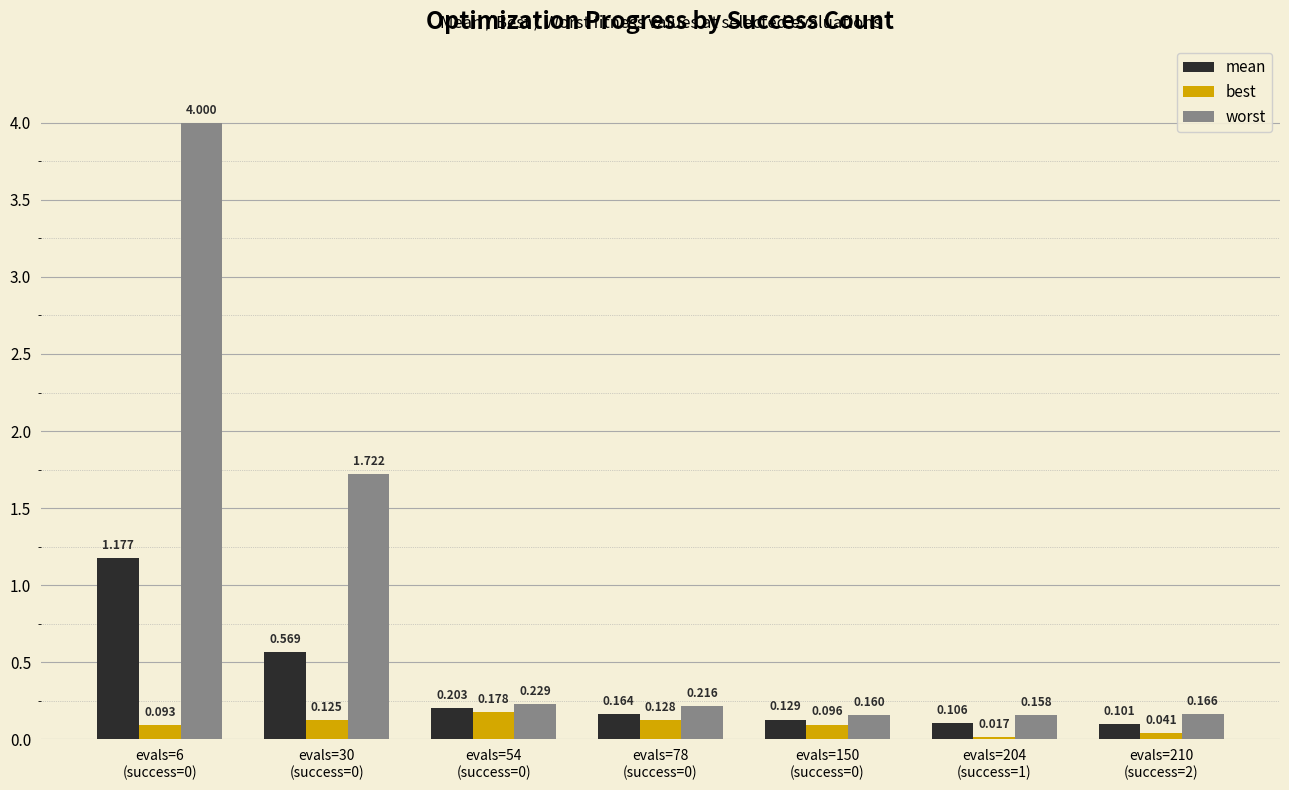

What is the total value across all series at evals=6
(success=0)?

5.3